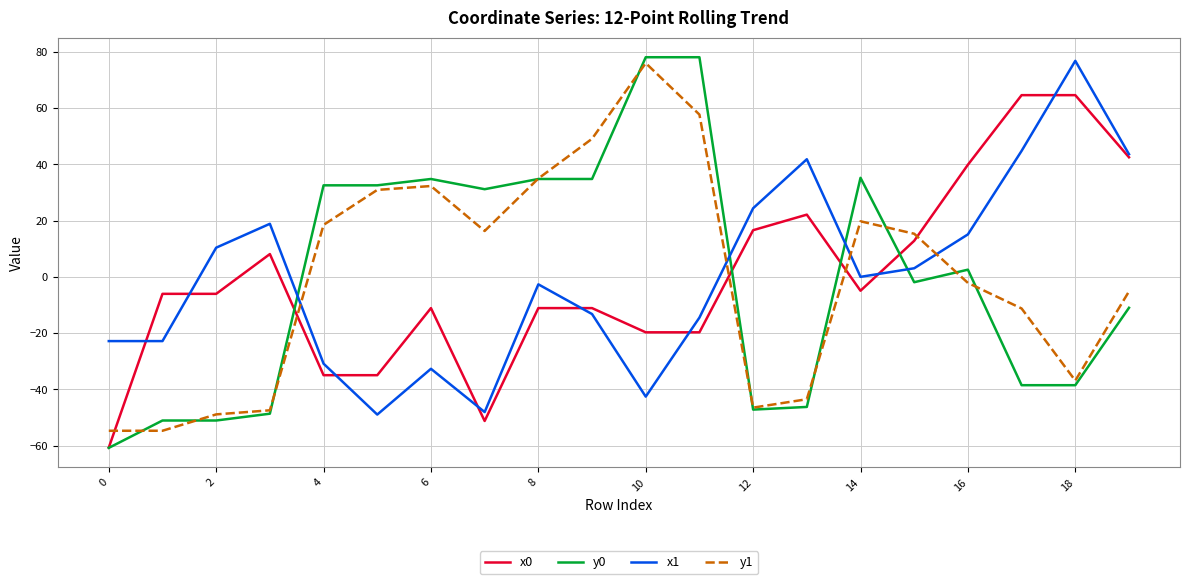

Does the chart have visible grid lines?

Yes